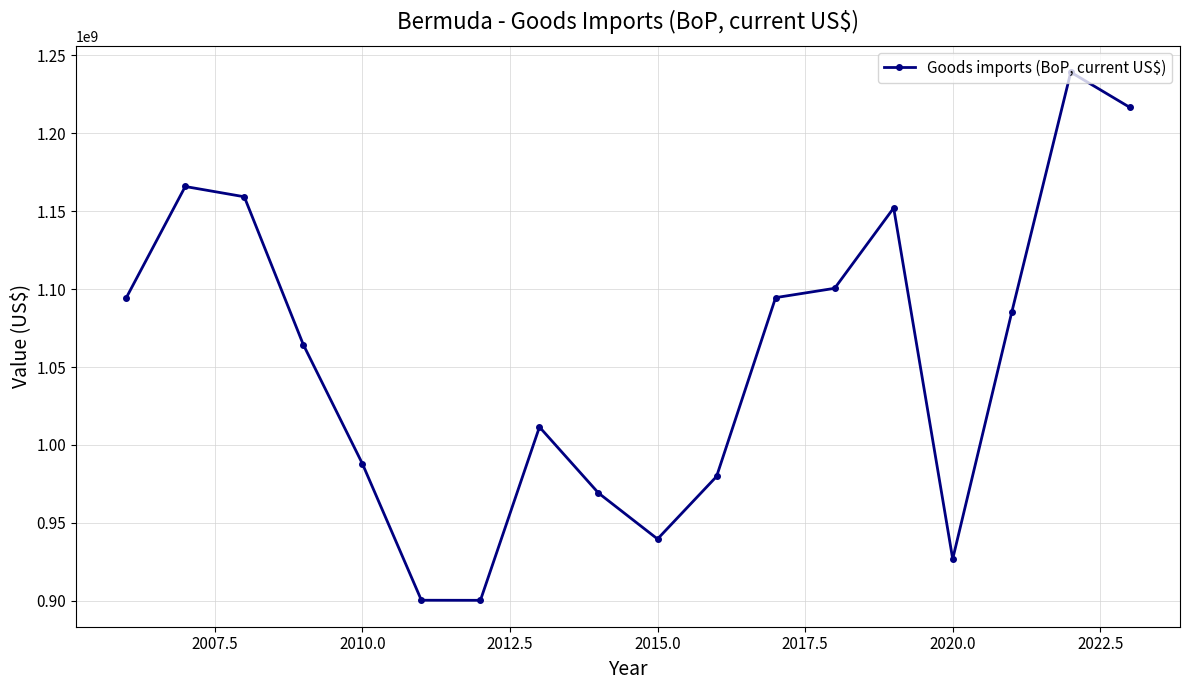

True or false: the data has more than 2 interior local peaks.

True